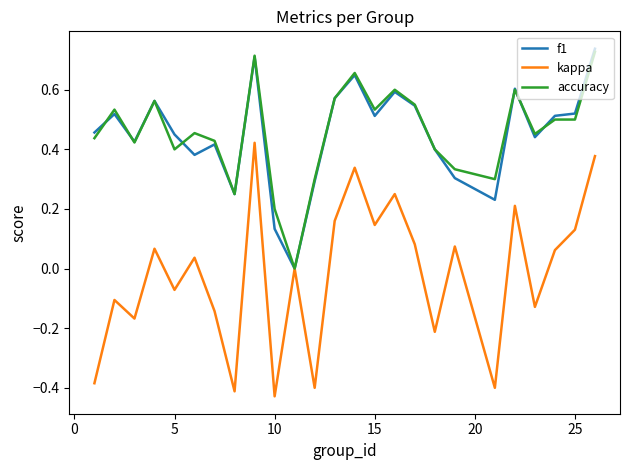

Which series has the largest range (max minus min)?

kappa